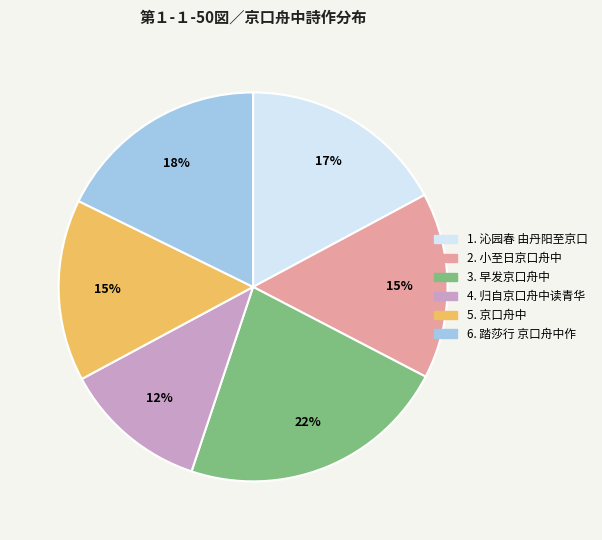

Is there a majority slice in this chart?

No